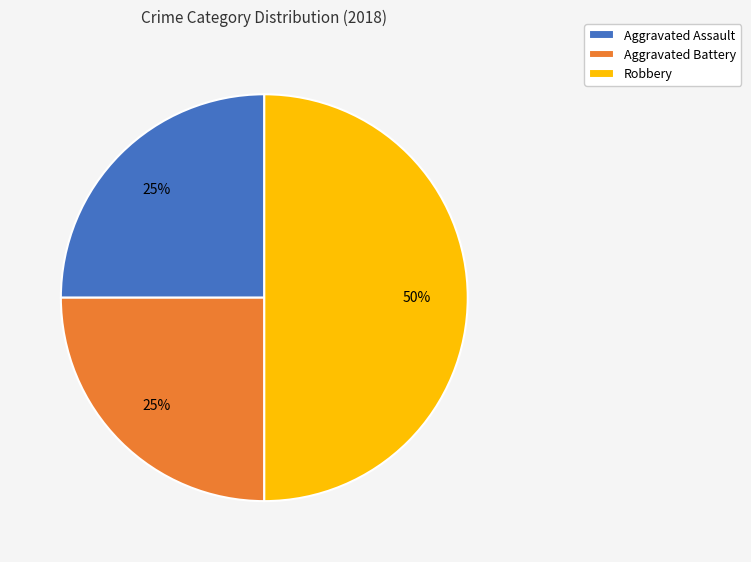

How many segments does this pie chart have?

3